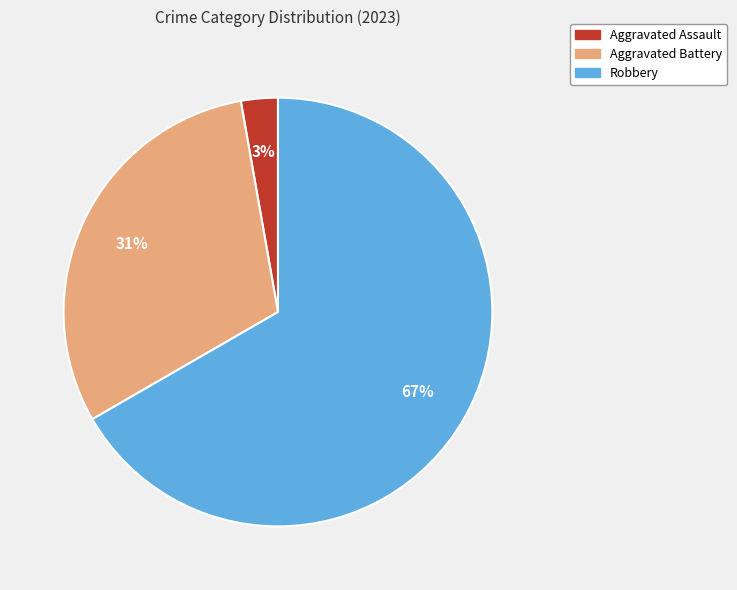

Which slice is the largest?

Robbery